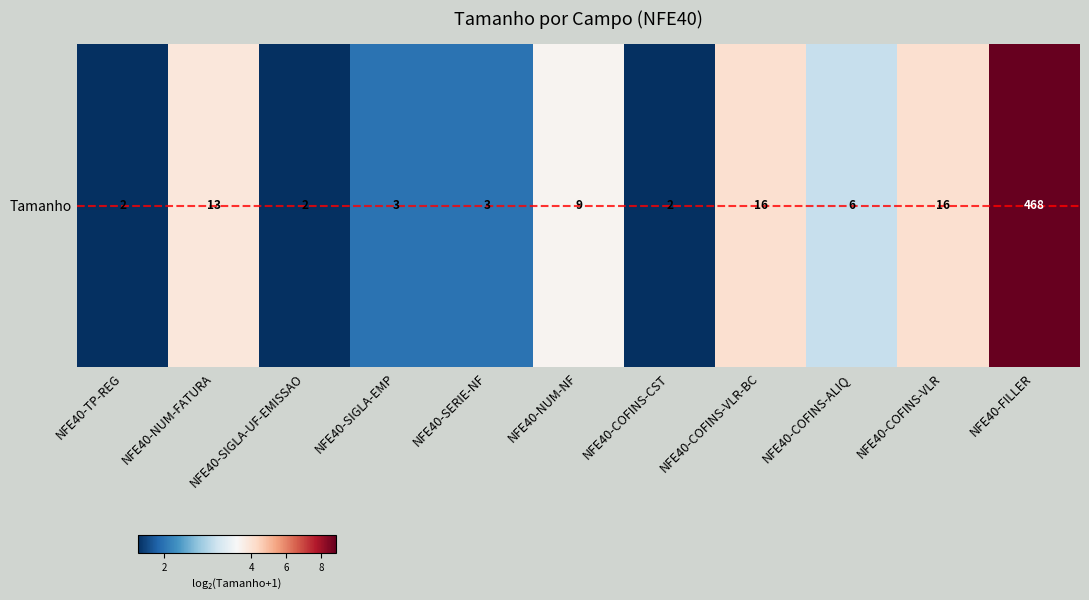

Is it true that the value at NFE40-COFINS-VLR is 1.3?

False